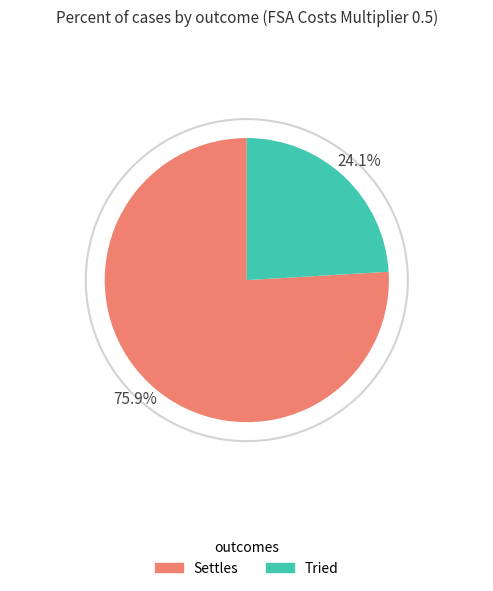

How many slices are in this pie chart?

2